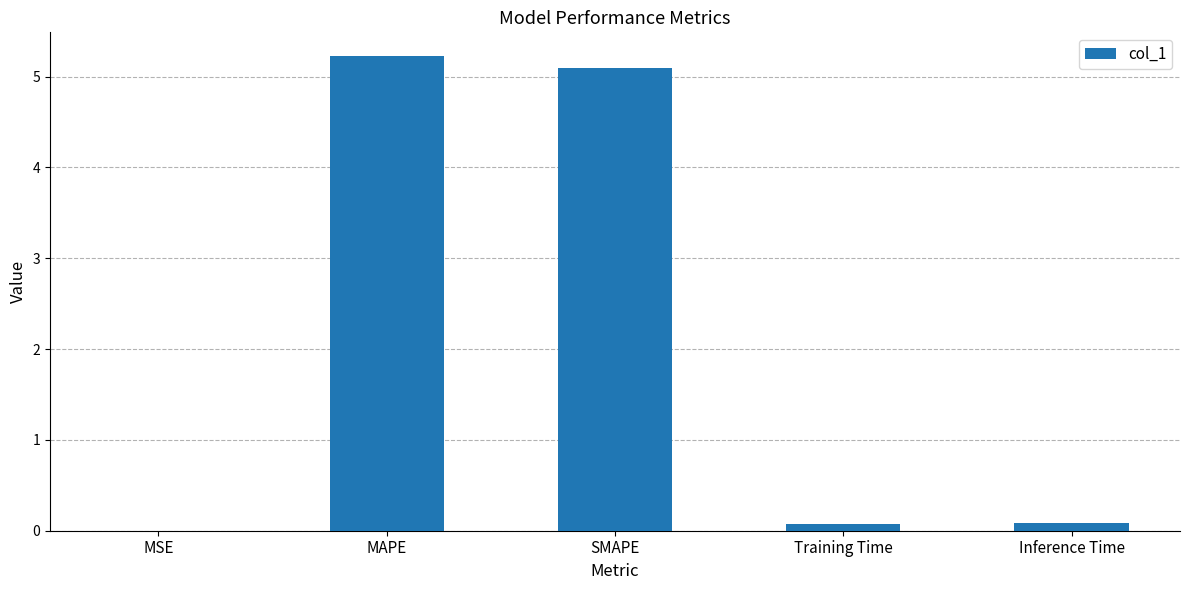

The chart shows a value of 5.2 at MAPE. True or false?

True